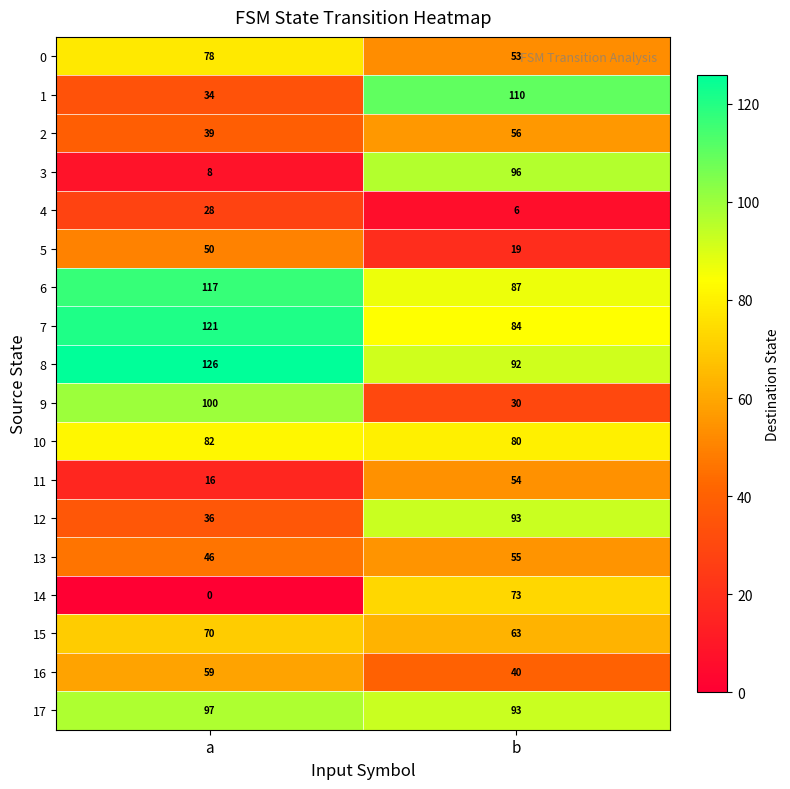

At how many categories does at least one series exceed 78?

2